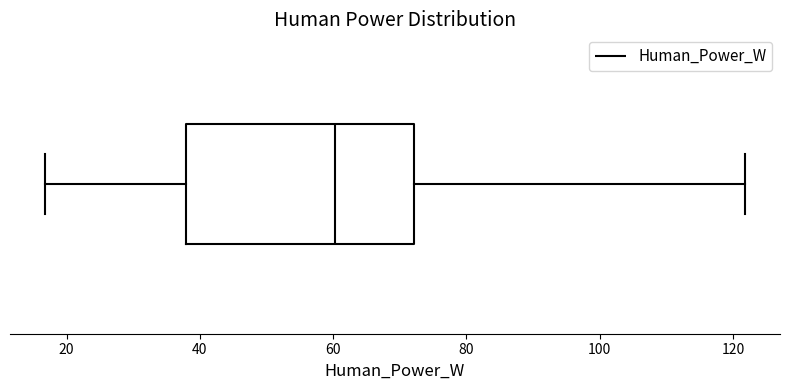

Transcribe this box plot: give where the median line is, the range the box spans, and where the two whiskers end, as read against the x-axis. The values are not printed on the chart, so give them approximately, as read against the axis.

median 60, box 38 to 72, whiskers 16 to 122